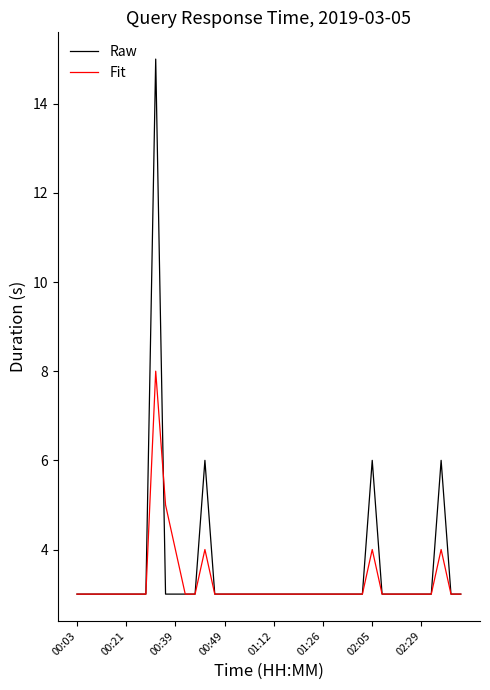

What are all the series names shown in the legend?

Raw, Fit